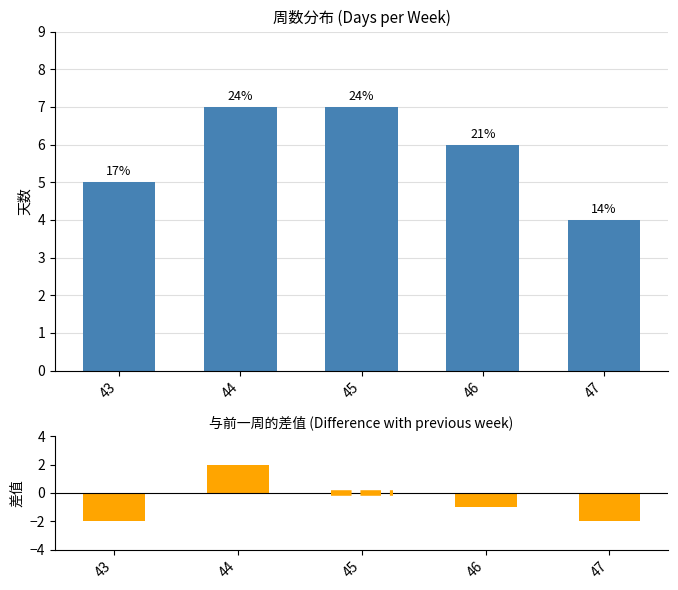

What is the greatest value displayed?

7